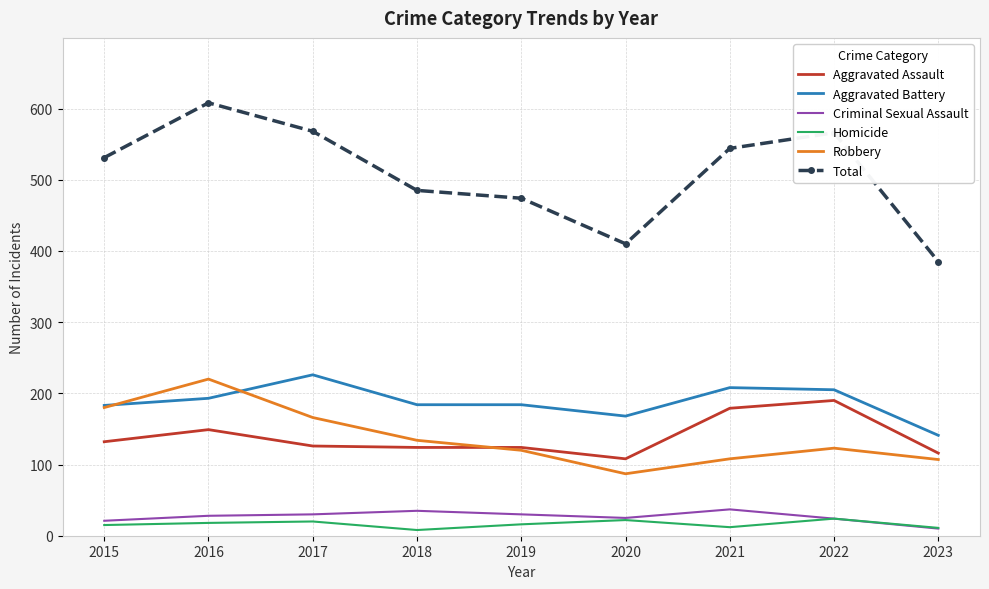

What is the difference between the Homicide values at 2021 and 2015?

3